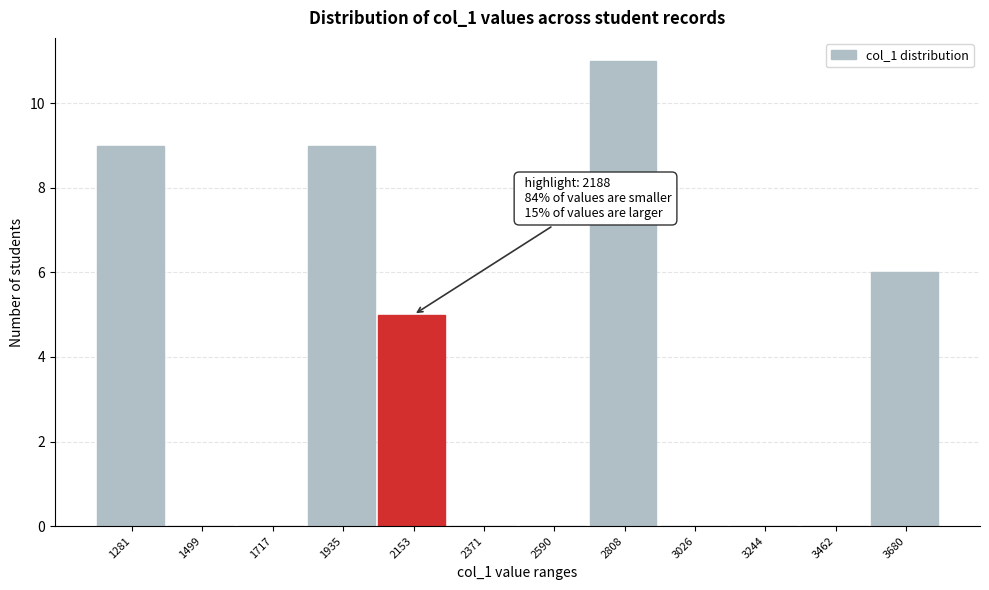

Reading right to left, what are all the values shown in this chart?

3680=6	3462=0	3244=0	3026=0	2808=11	2590=0	2371=0	2153=5	1935=9	1717=0	1499=0	1281=9